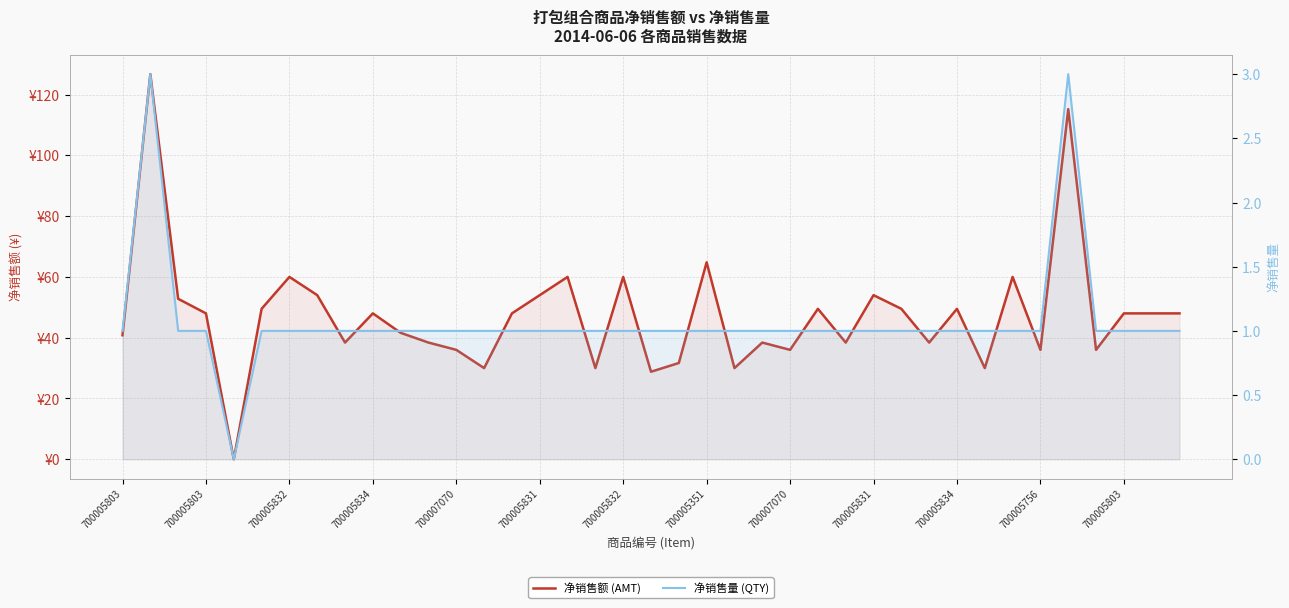

Which series has the largest range (max minus min)?

净销售额 (AMT)